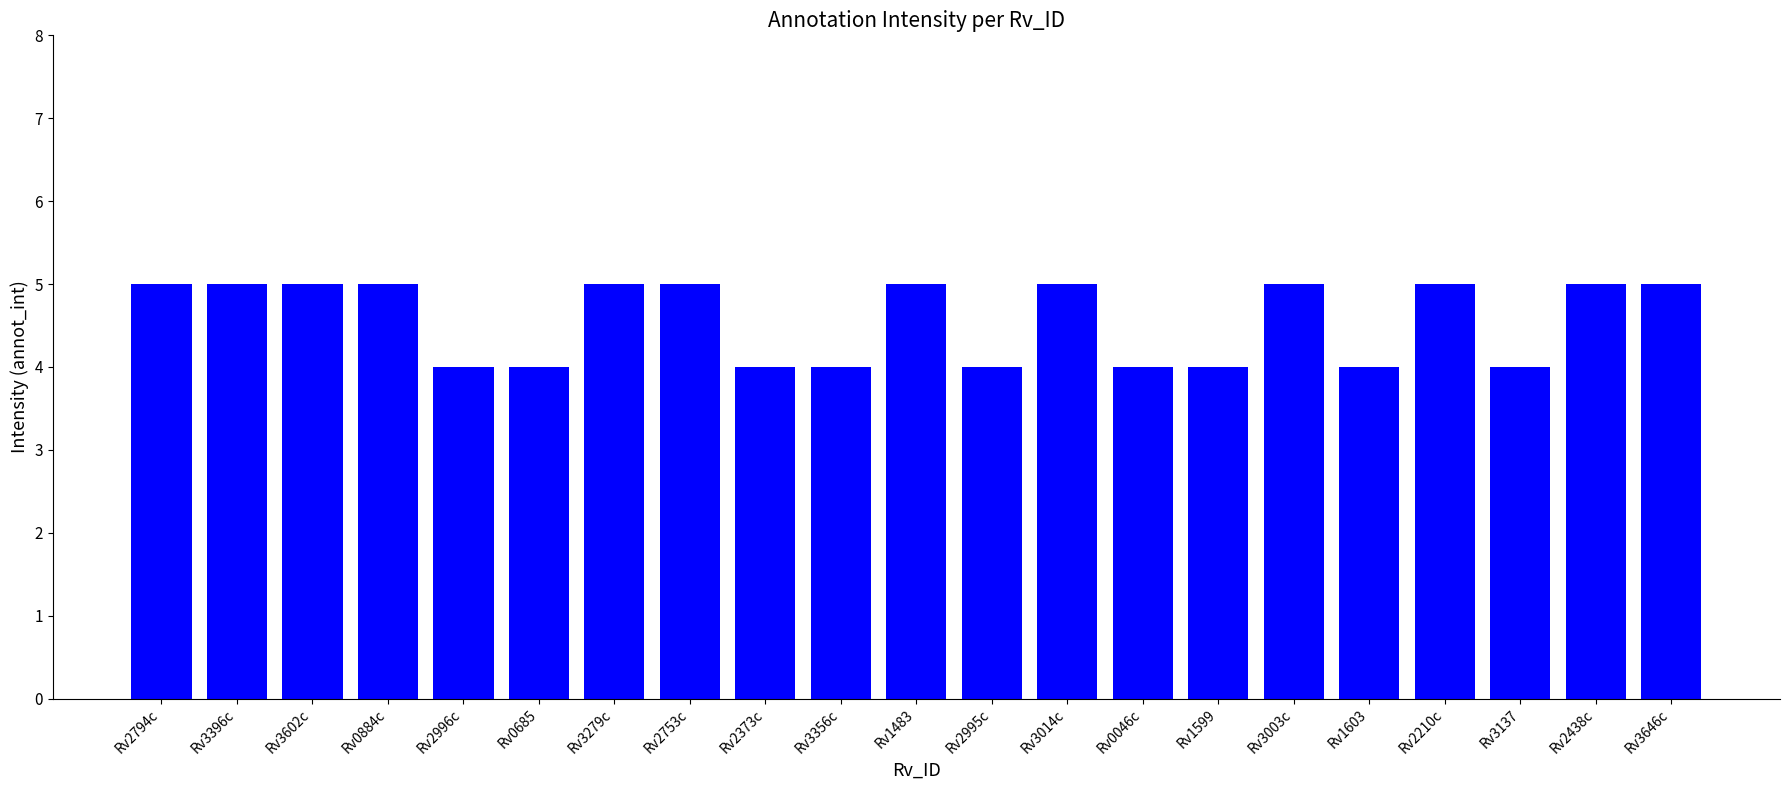

Is it true that the value at Rv3356c is 7?

False